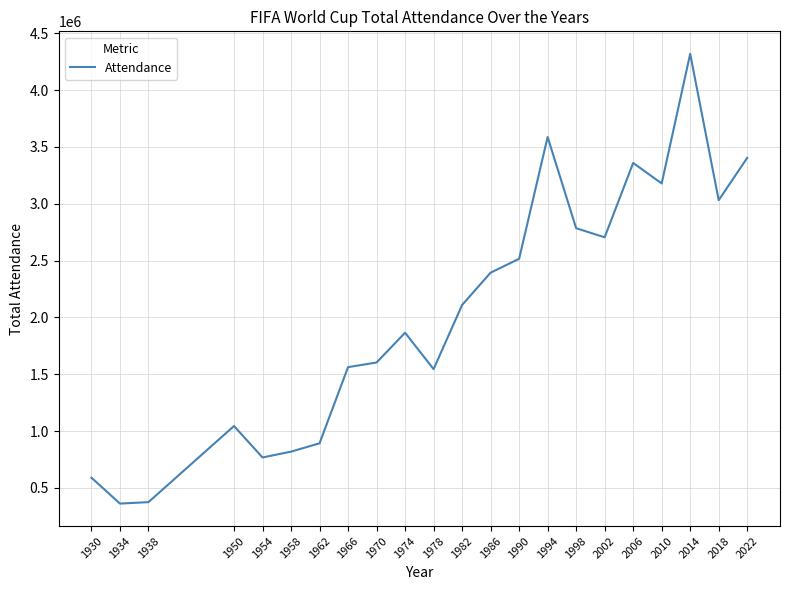

The value at 2006 is 3359439. True or false?

True